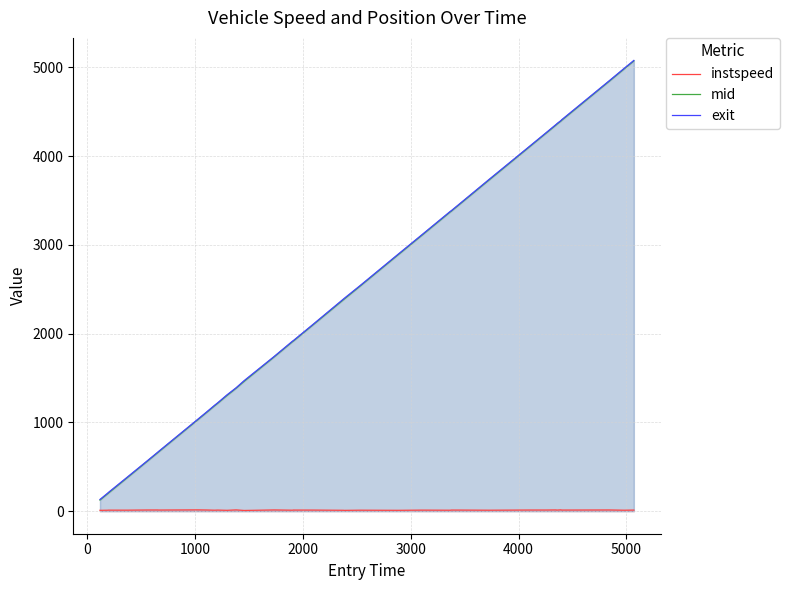

What is the maximum value shown in the chart?

5078.7